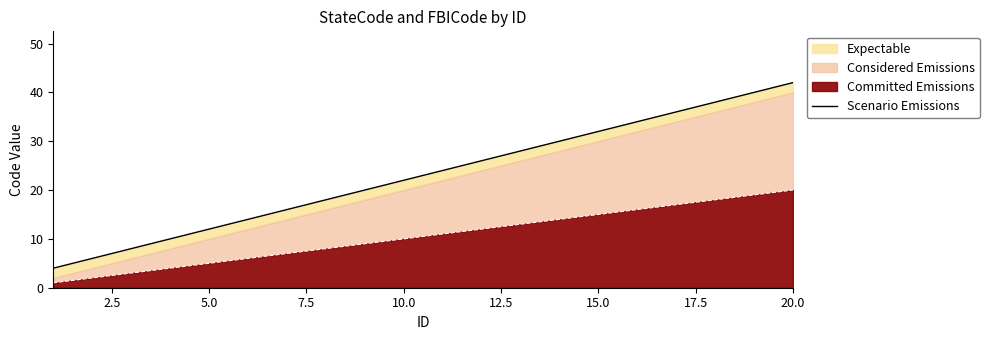

What is the greatest value displayed?

42